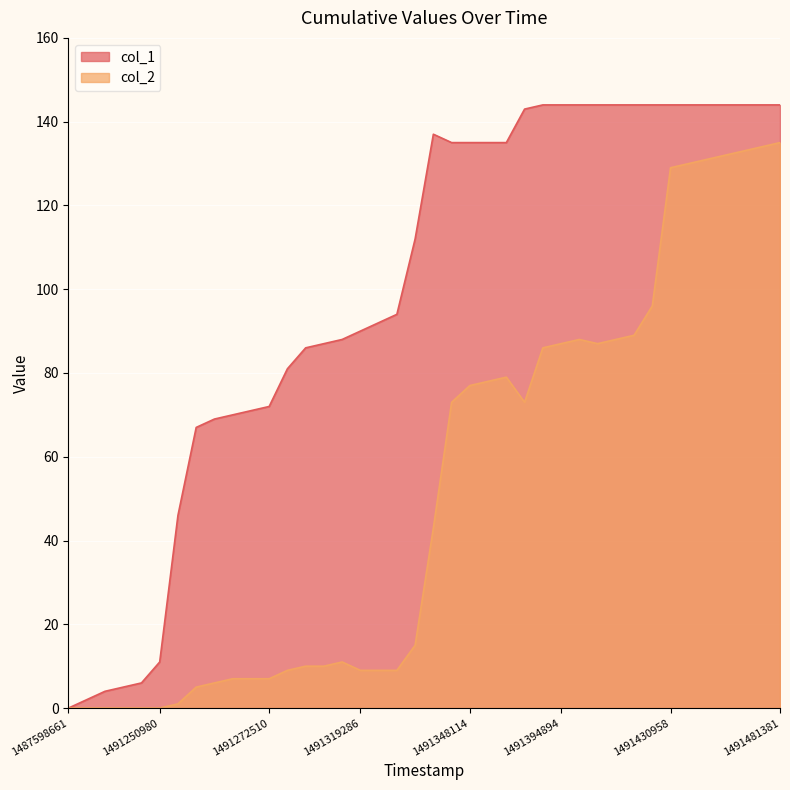

Between 36 and 37, which series saw the biggest shift?

col_2